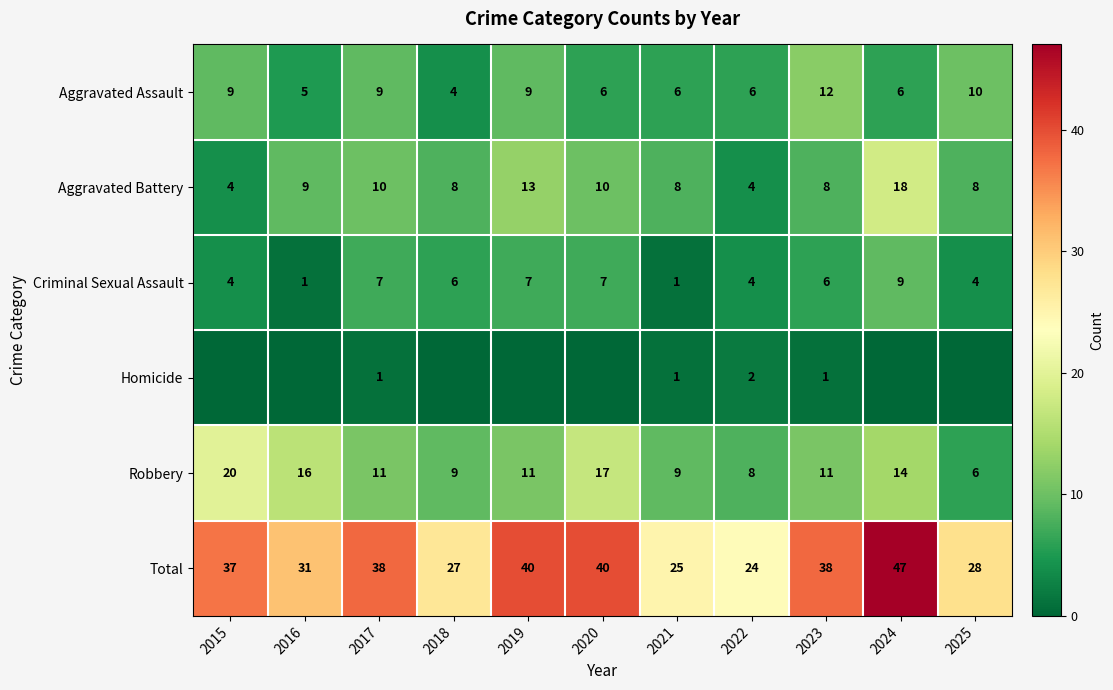

What is the spread (max minus min) of values at 2021?

24